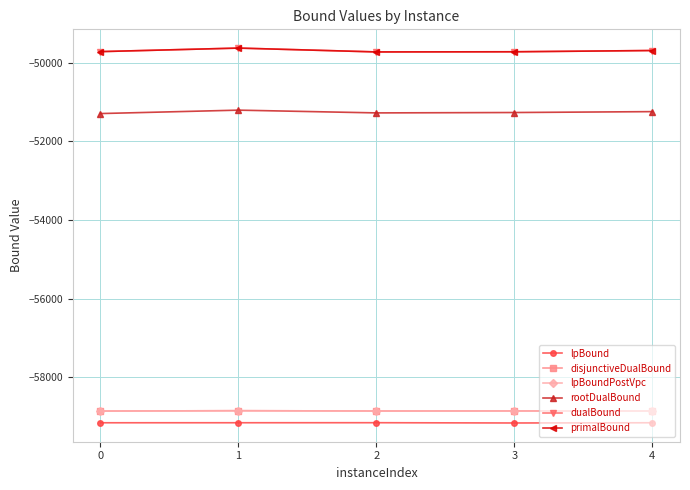

How many lines are shown in the chart?

6